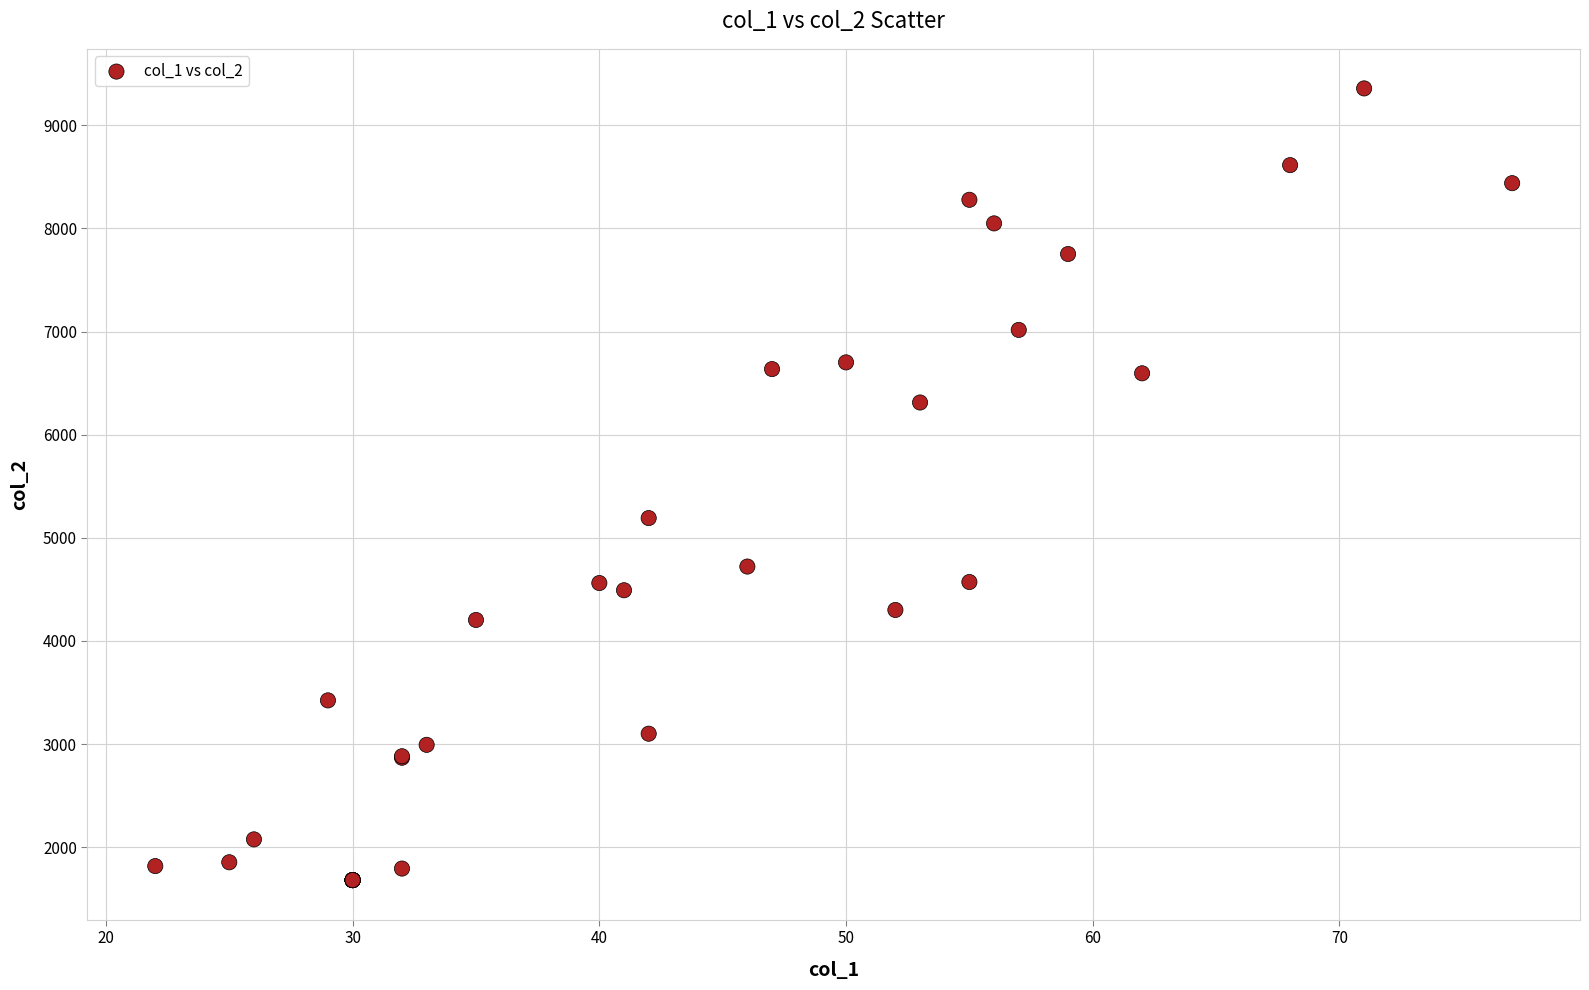

What Y value in the scatter plot is closest to 5519?

5191